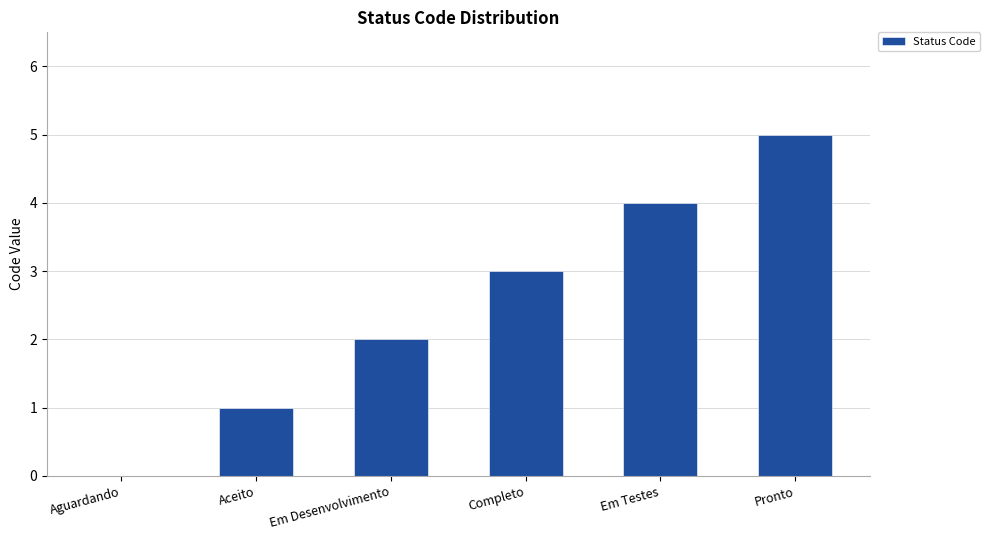

What is the maximum value shown in the chart?

5